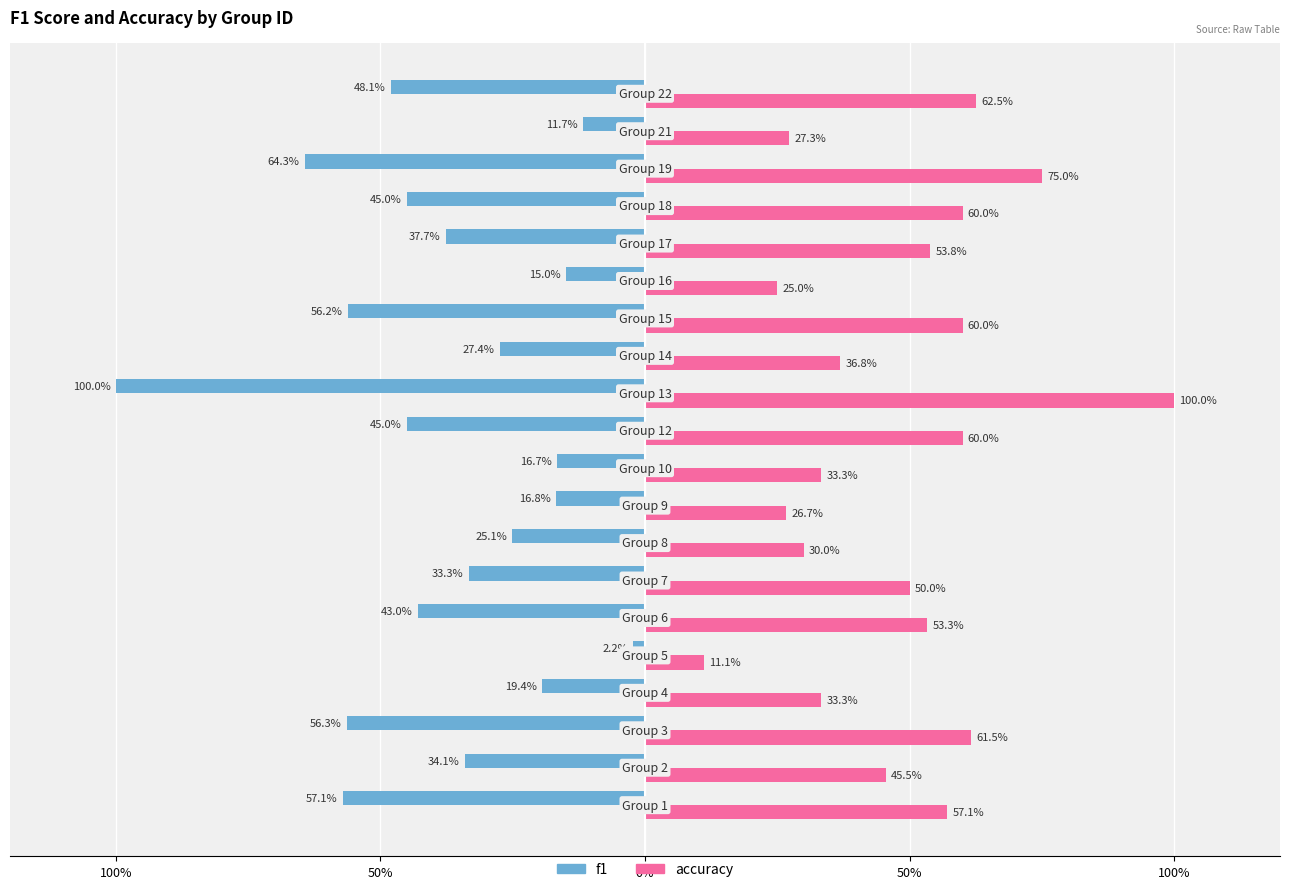

Rank the series by their maximum value, from lowest to highest.

f1, accuracy